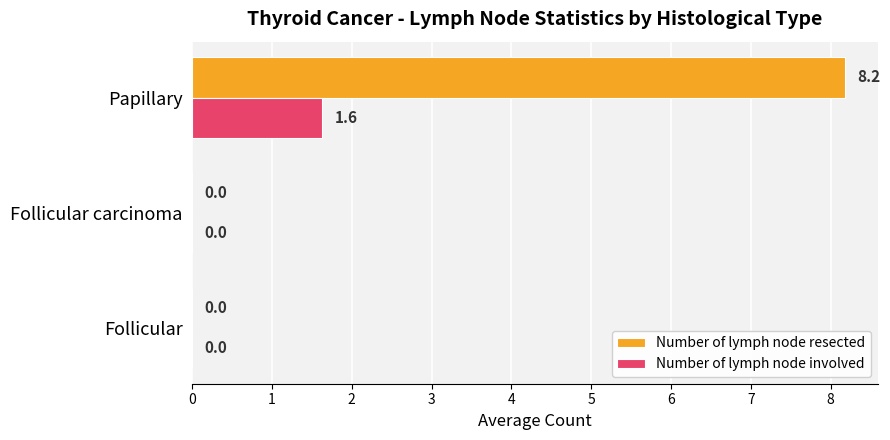

What is the sum of all Number of lymph node resected values?

8.2